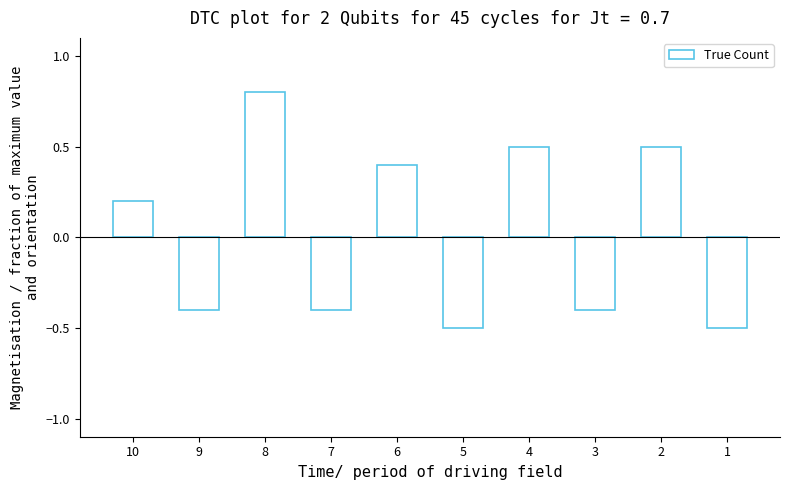

What is the minimum value shown in the chart?

-0.5